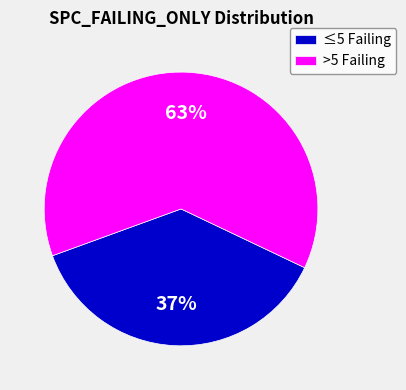

Rank the categories by value from lowest to highest.

≤5 Failing, >5 Failing